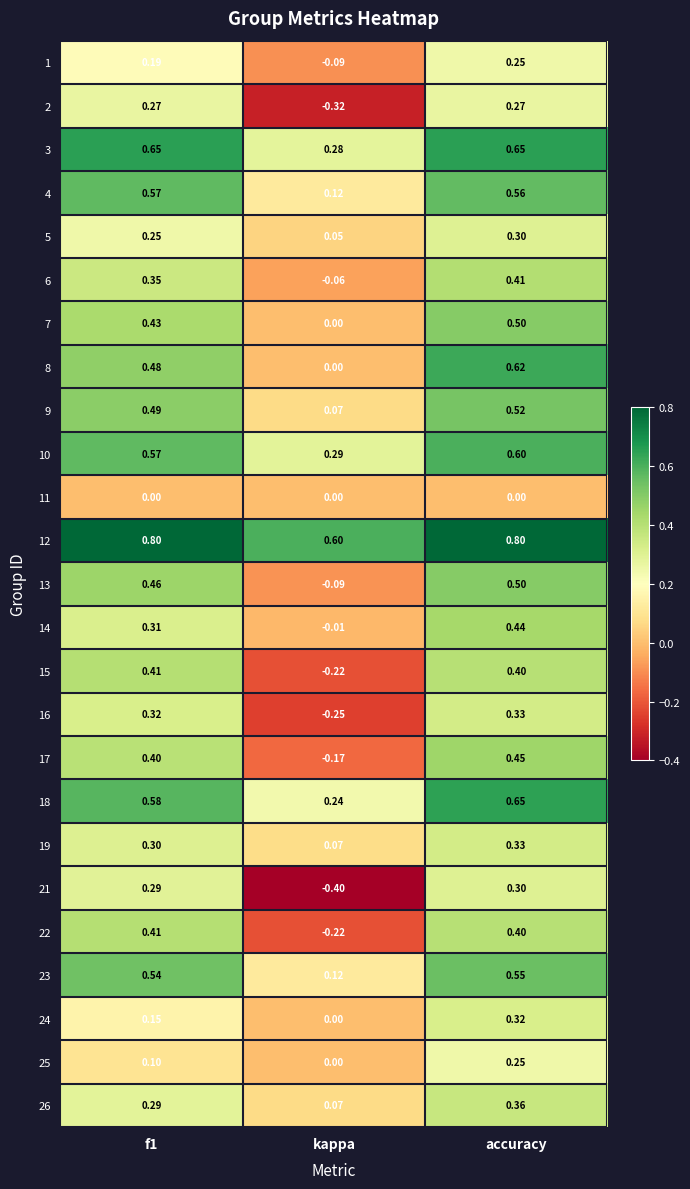

How many negative values does the 2 series have?

1